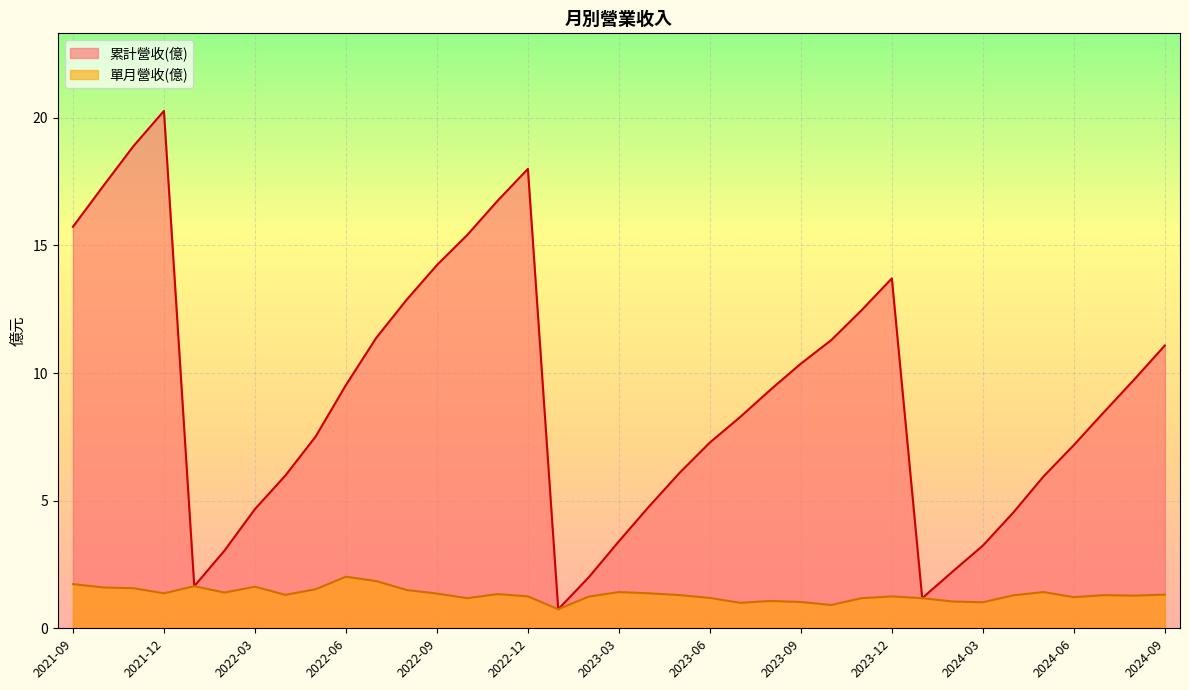

What is the lowest value of the 單月營收(億) series?

0.7